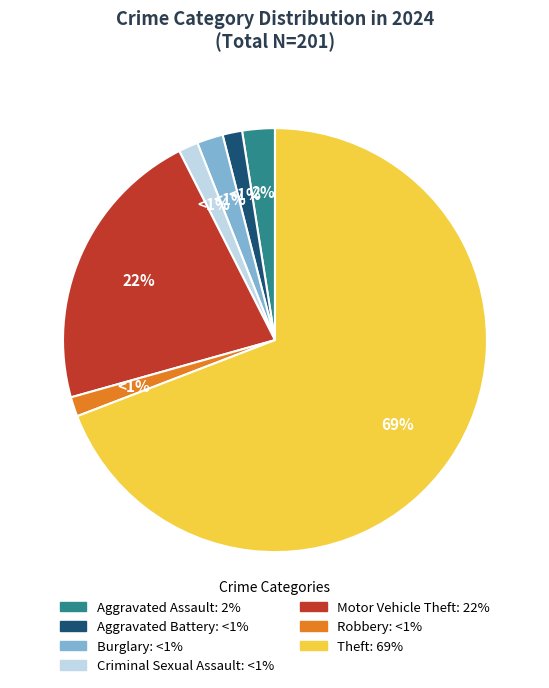

To the nearest percent, what is the combined percentage of Motor Vehicle Theft and Aggravated Assault?

24%